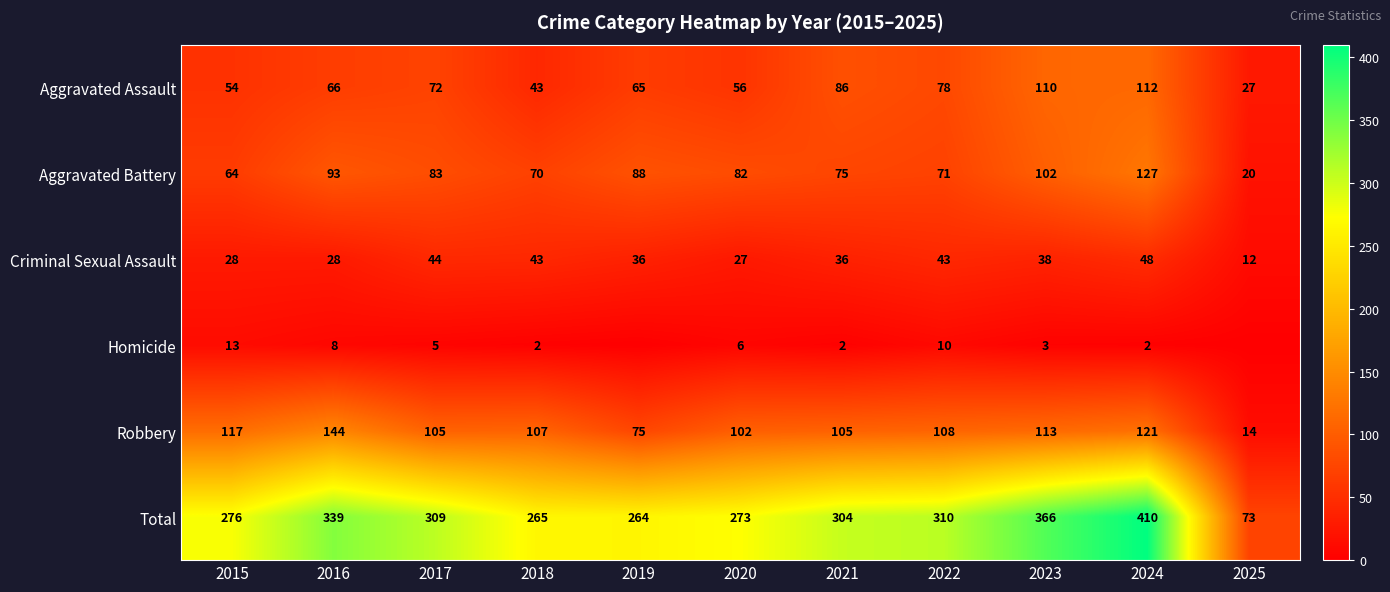

Which series changed the most between 2017 and 2020?

Total